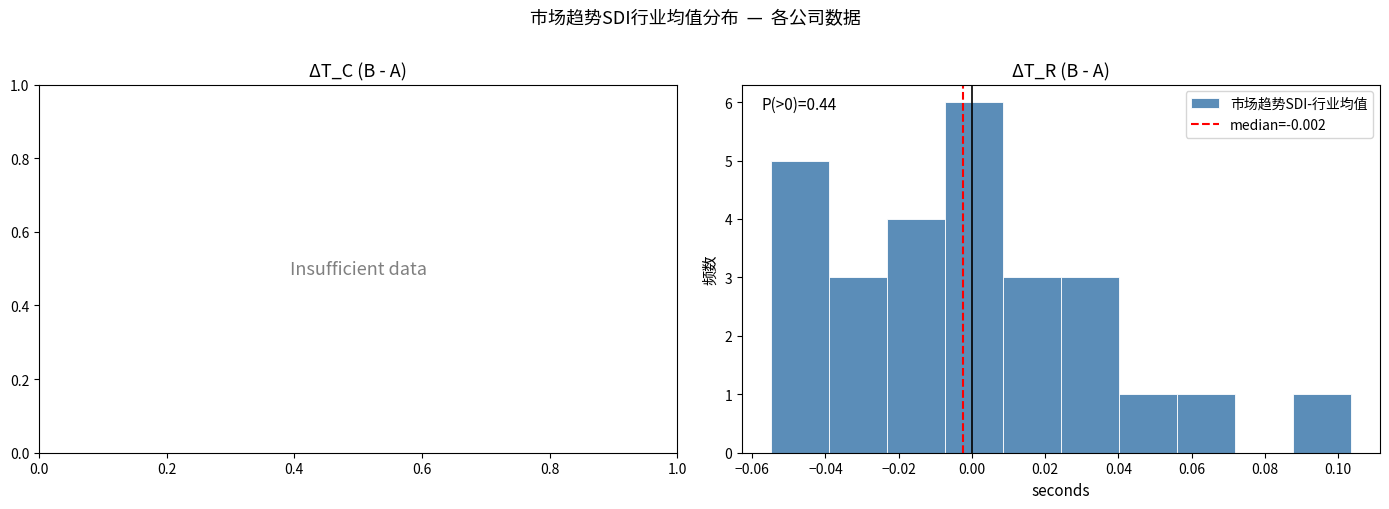

Which range on the x-axis has the tallest bar?

-0.008 to 0.008